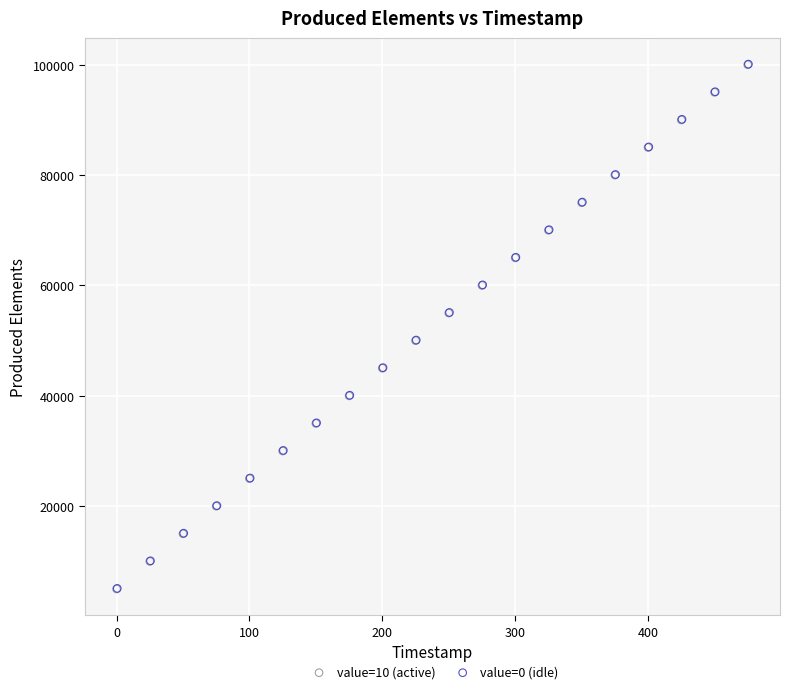

What are all the series names shown in the legend?

value=10 (active), value=0 (idle)